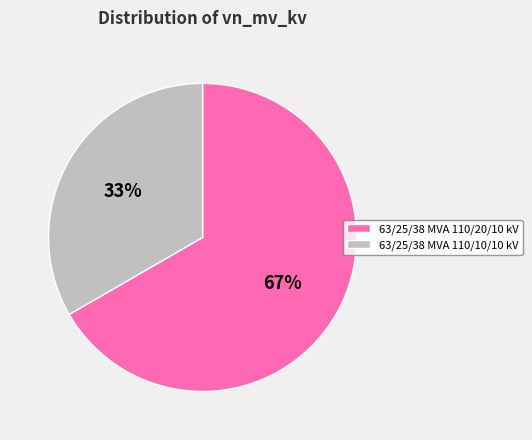

To the nearest percent, what is the average slice percentage?

50%